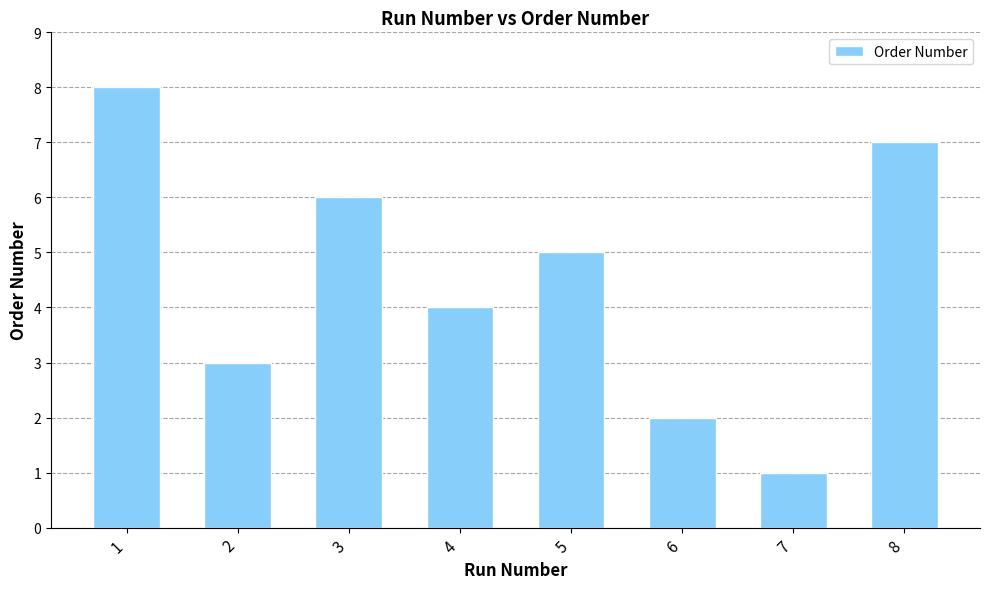

What is the value of the 7th bar from the left?

1